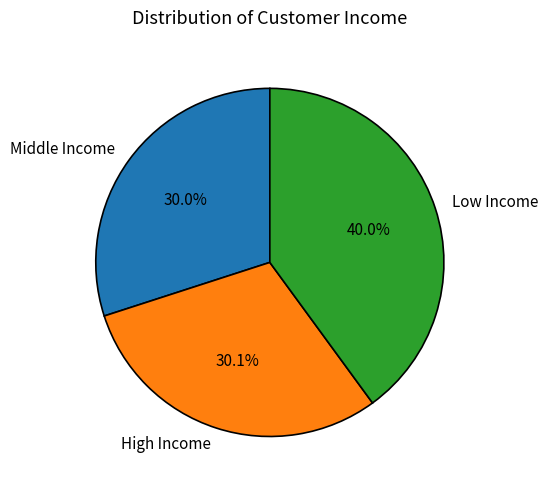

Which slice is the largest?

Low Income